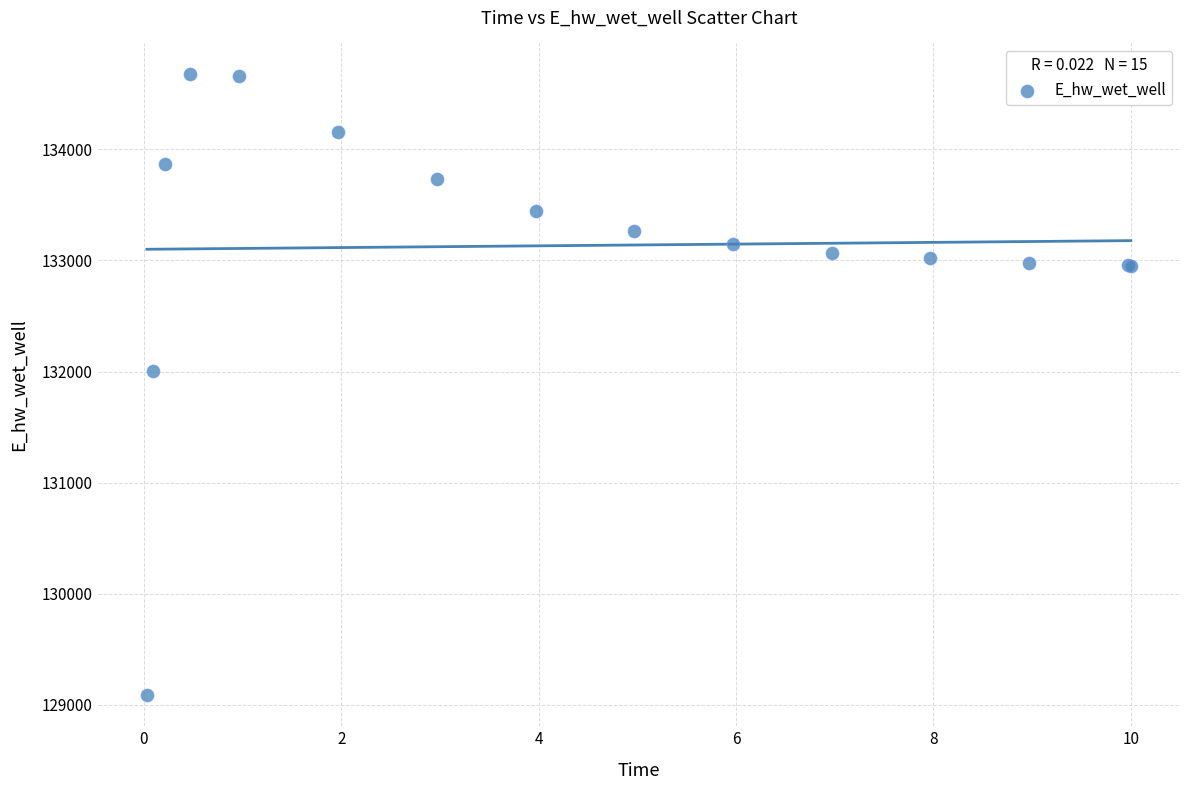

What Y value in the scatter plot is closest to 131880?

132002.2